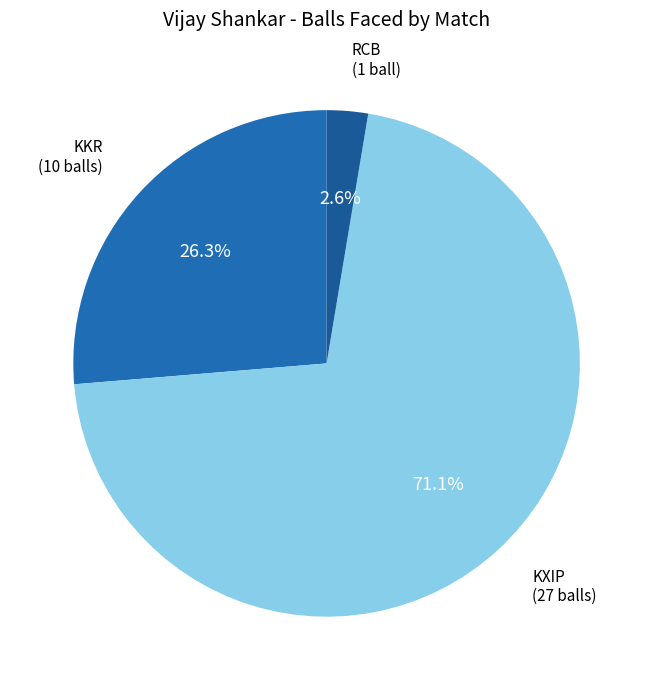

How many slices are in this pie chart?

3